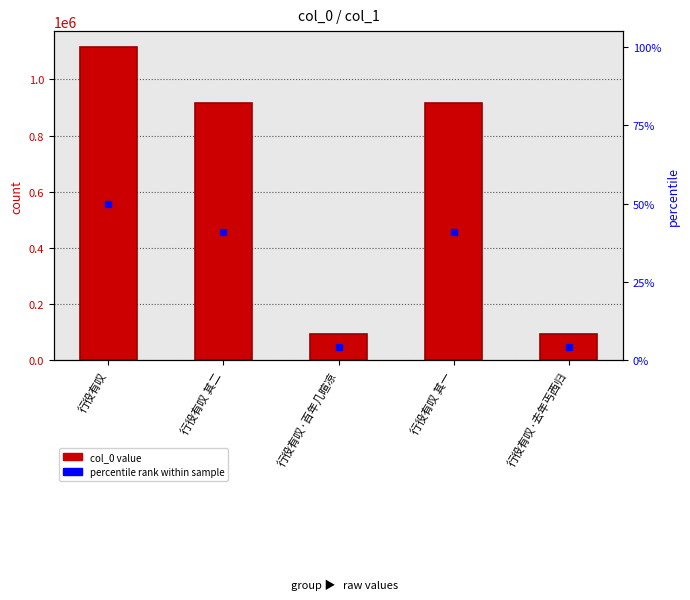

What is the value of the 3rd bar from the left?

94817